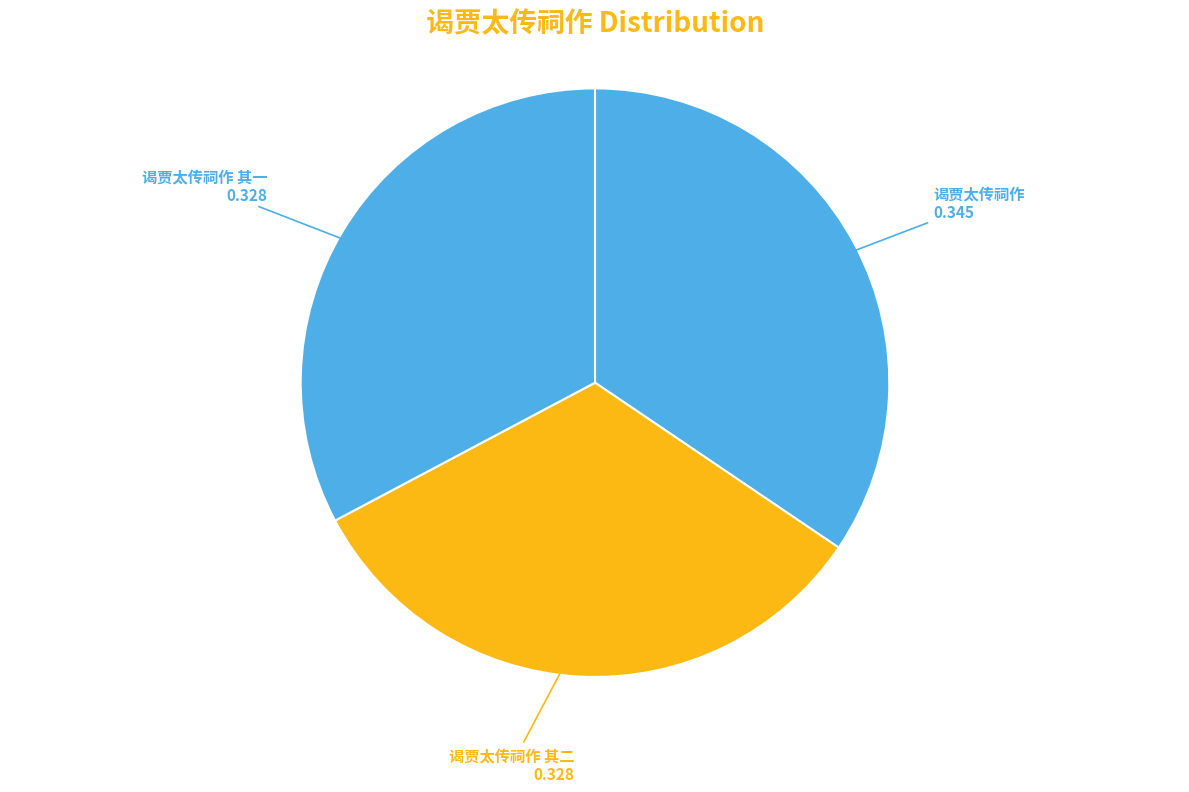

How many segments does this pie chart have?

3